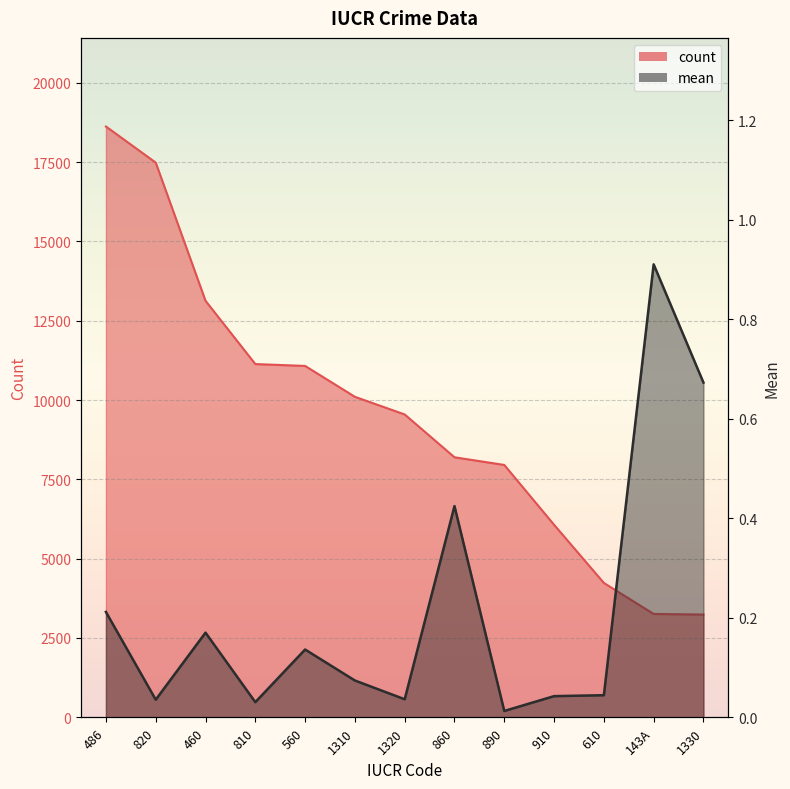

Which series has the largest total across all categories?

count